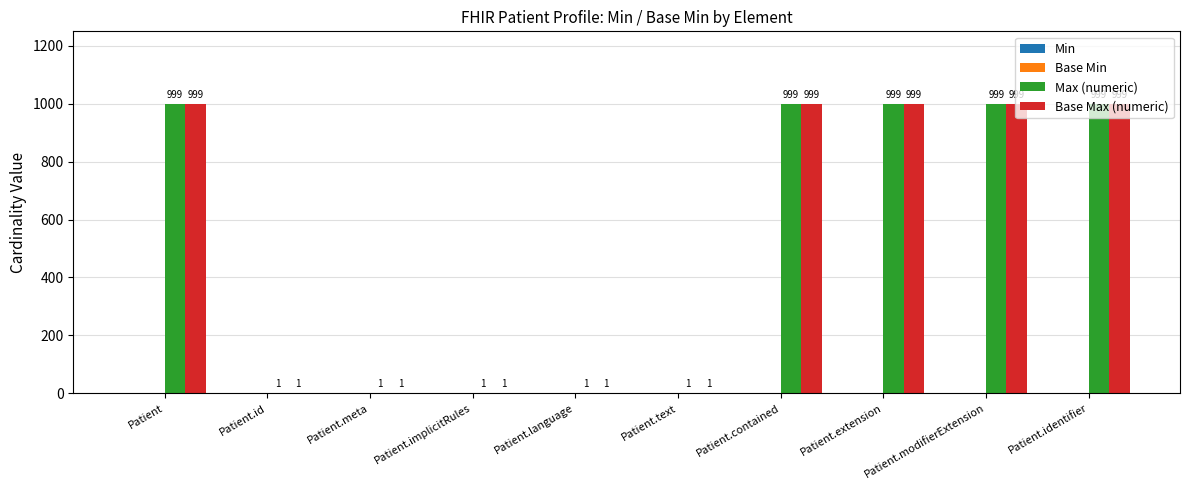

What is the sum of all Max (numeric) values?

5000